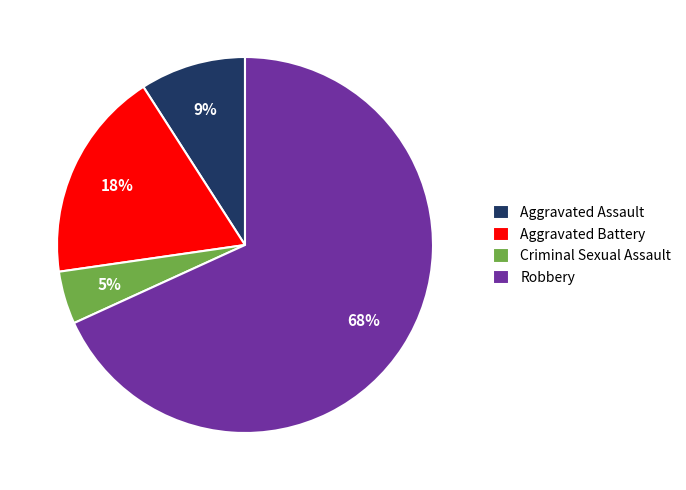

Is there a majority slice in this chart?

Yes